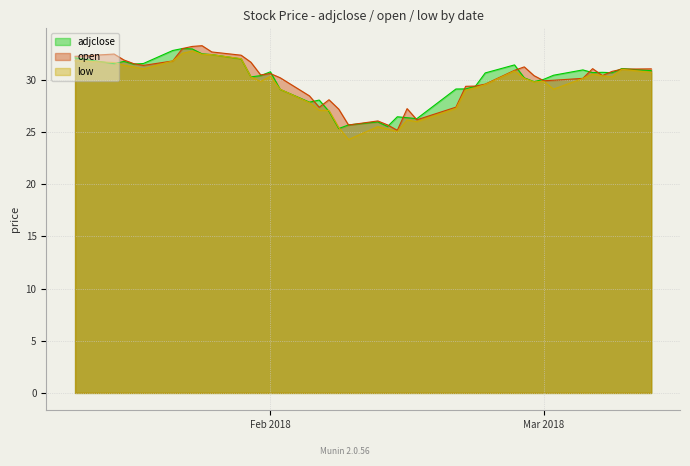

List the series in order of their overall mean, highest first.

open, adjclose, low